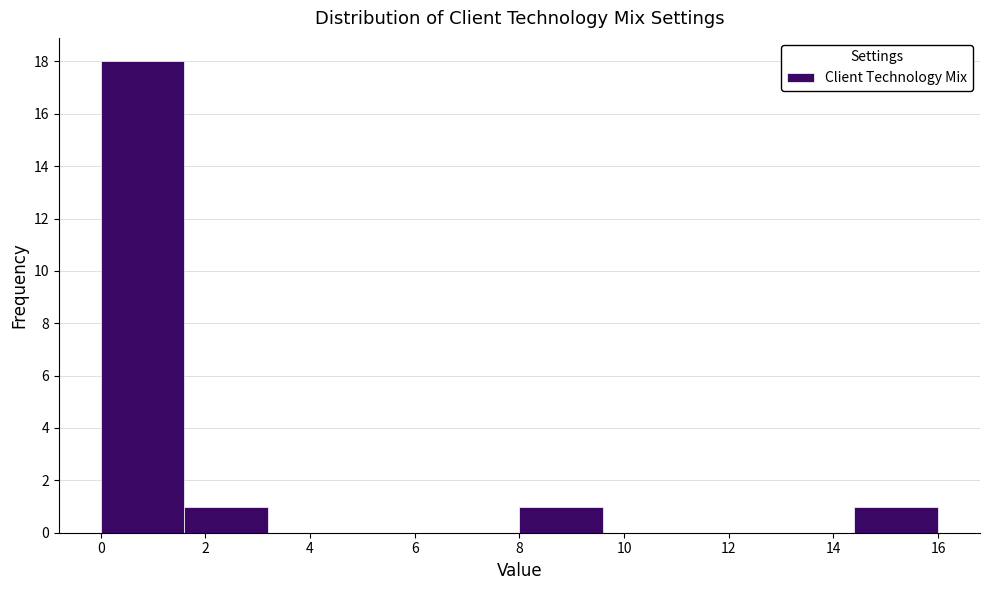

Over which range of the x-axis is the bar tallest?

0.0 to 1.6